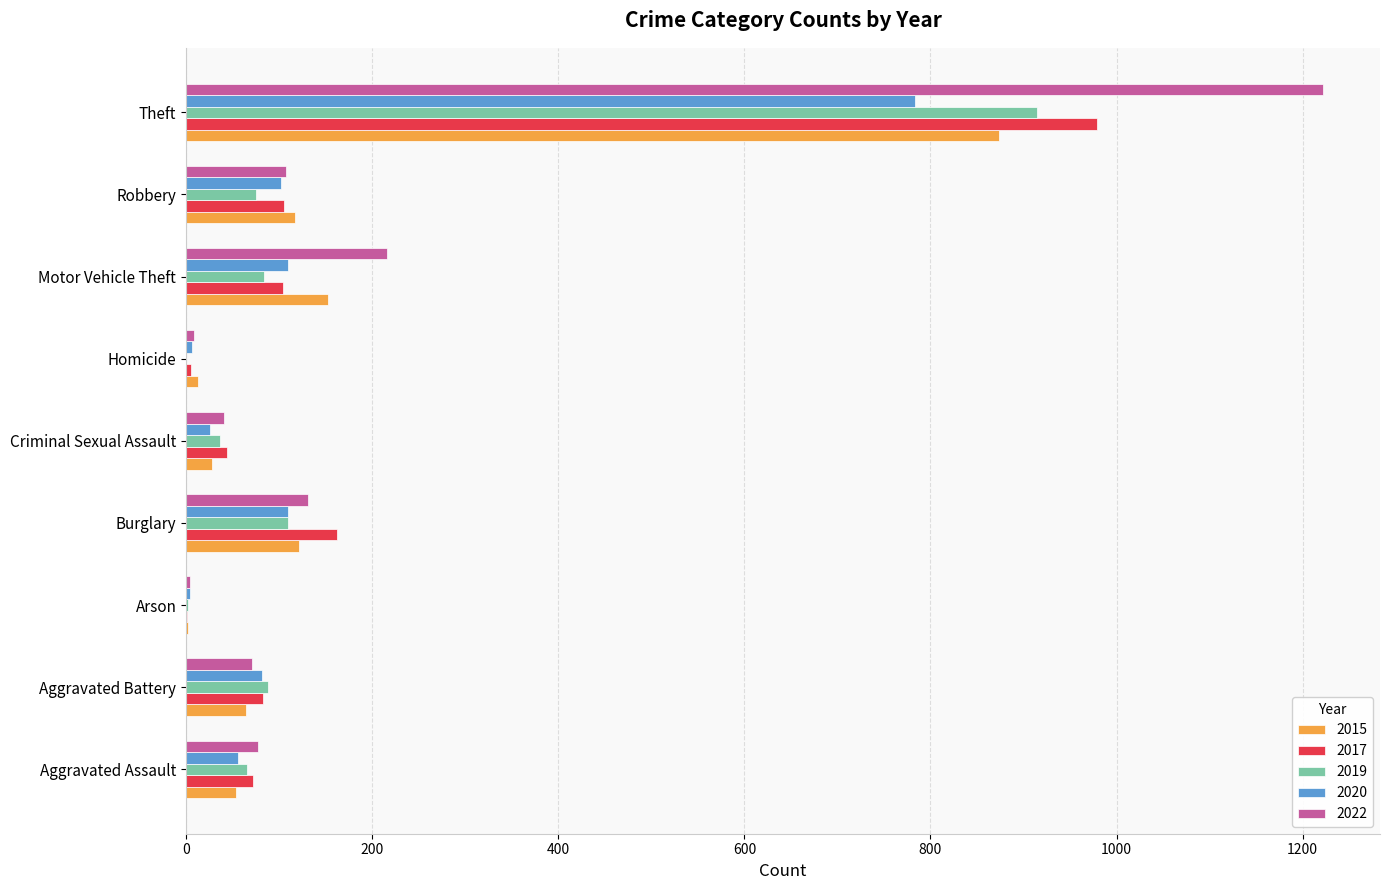

Is the value of 2020 at Burglary greater than the value of 2015 at Arson?

Yes